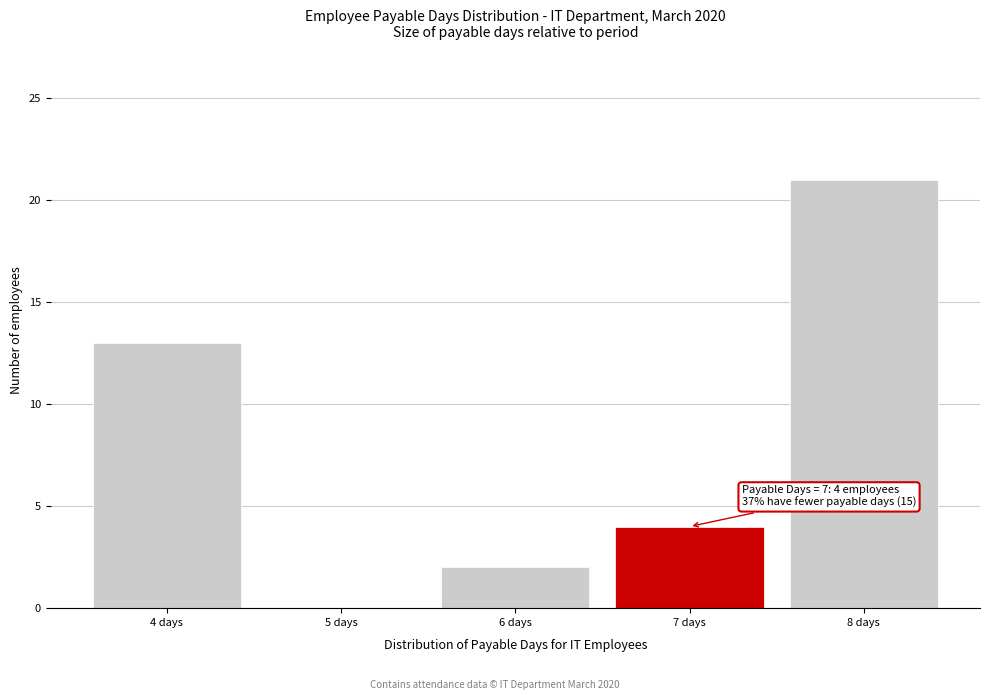

Over which range of the x-axis is the bar tallest?

7.5 to 8.5